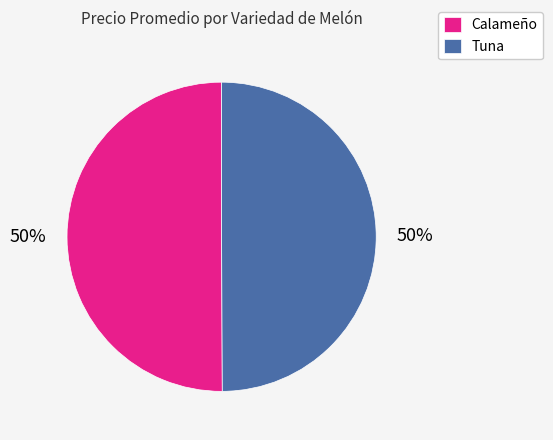

Is it true that Tuna is 50% of the pie?

True